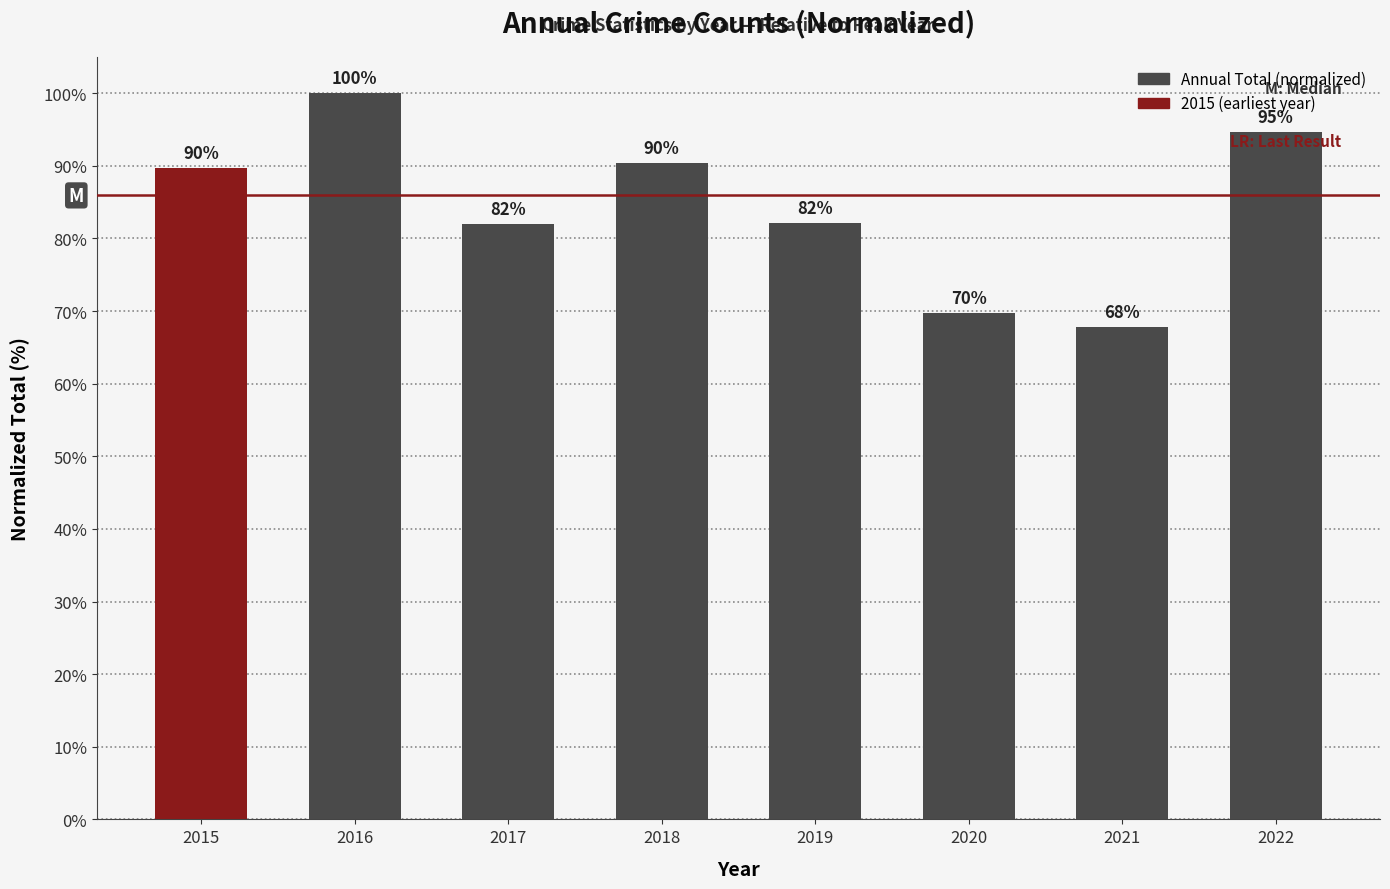

What is the difference between the values at 2016 and 2022?

5.4